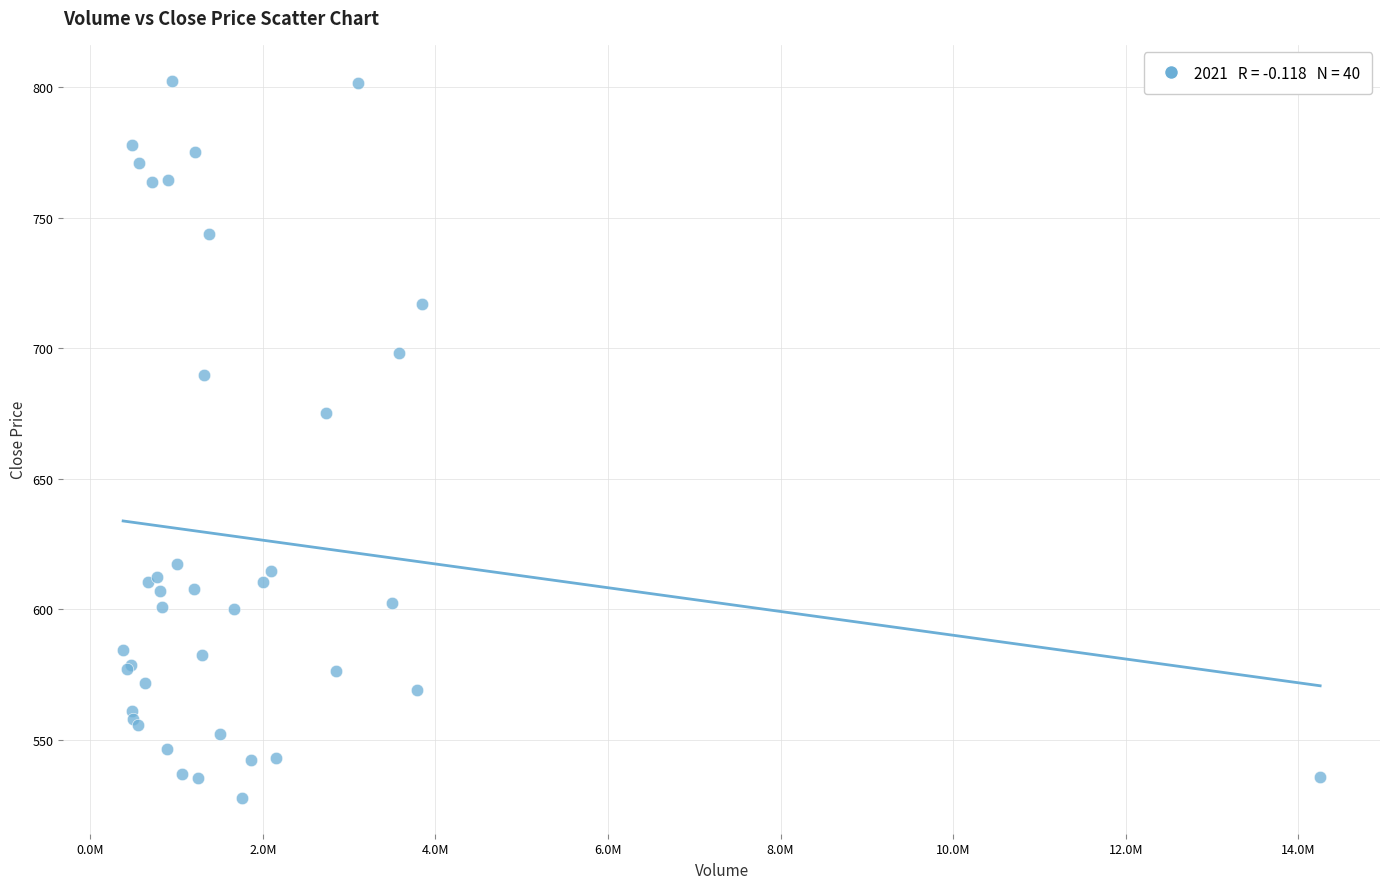

What Y value in the scatter plot is closest to 665?

675.2